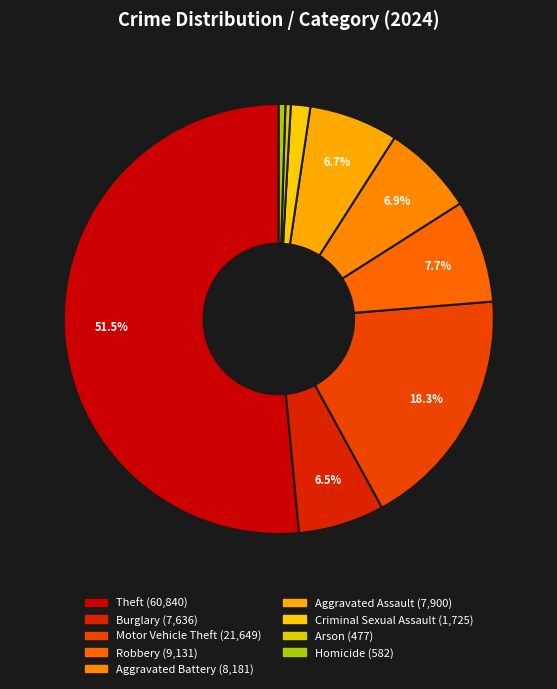

Rank the categories by value from highest to lowest.

Theft, Motor Vehicle Theft, Robbery, Aggravated Battery, Aggravated Assault, Burglary, Criminal Sexual Assault, Homicide, Arson